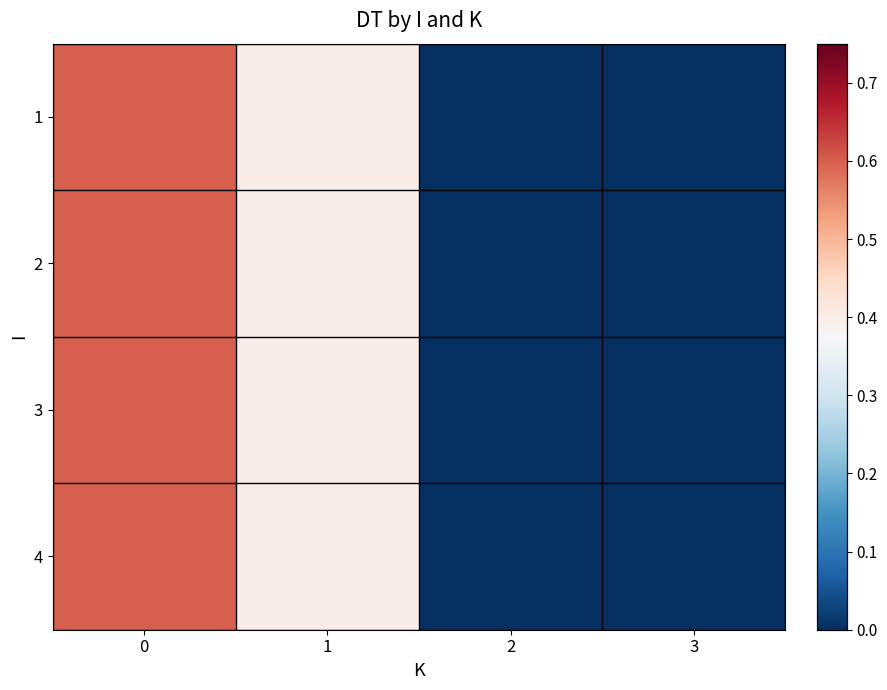

Count the number of data series in this chart.

4